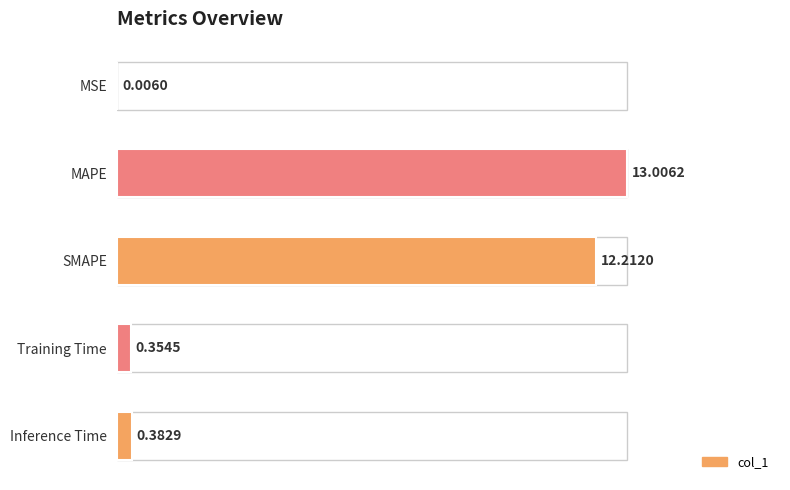

List the labels in order of value, largest first.

MAPE, SMAPE, Inference Time, Training Time, MSE